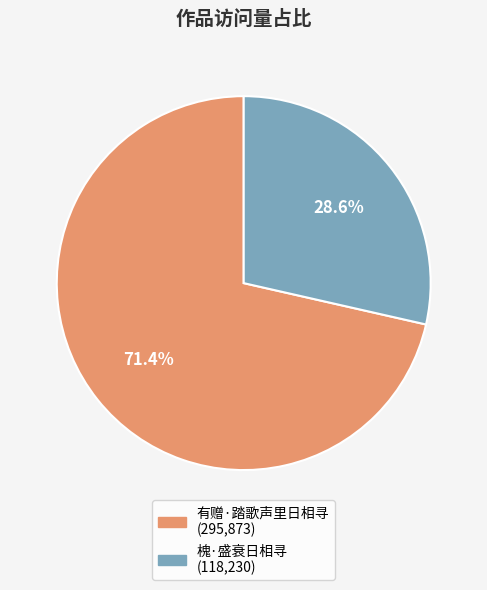

How many segments does this pie chart have?

2